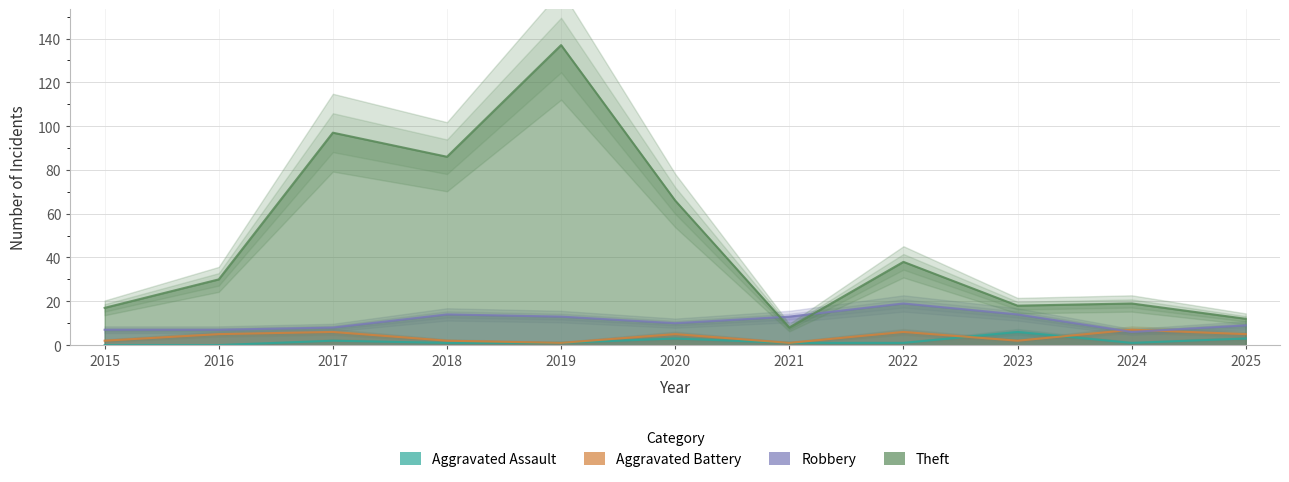

Reading right to left, list all the values displayed in this chart.

Aggravated Assault: 2025=3	2024=1	2023=6	2022=1	2021=1	2020=3	2019=1	2018=1	2017=2	2016=0	2015=0
Aggravated Battery: 2025=5	2024=7	2023=2	2022=6	2021=1	2020=5	2019=1	2018=2	2017=6	2016=5	2015=2
Robbery: 2025=9	2024=6	2023=14	2022=19	2021=13	2020=10	2019=13	2018=14	2017=8	2016=7	2015=7
Theft: 2025=12	2024=19	2023=18	2022=38	2021=8	2020=66	2019=137	2018=86	2017=97	2016=30	2015=17